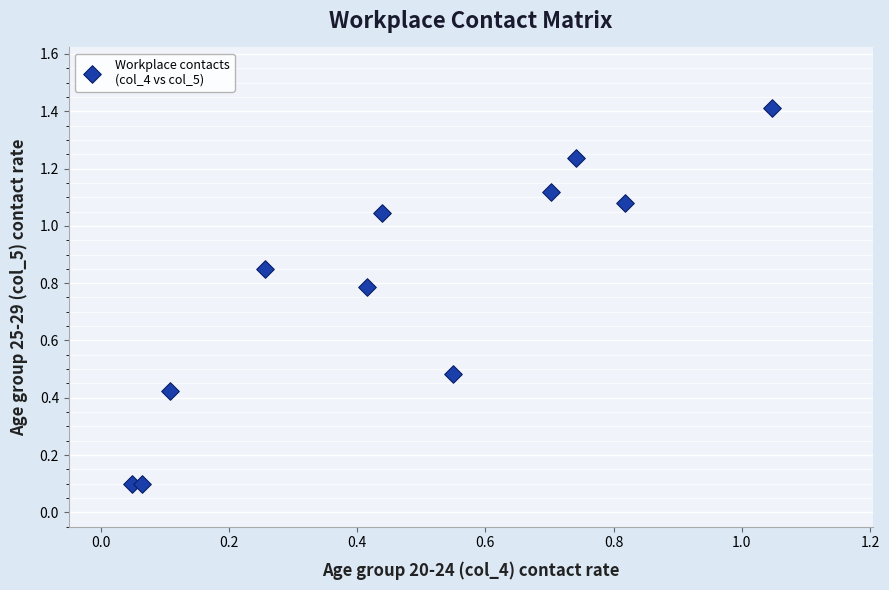

What is the range of Y values (max minus min)?

1.3